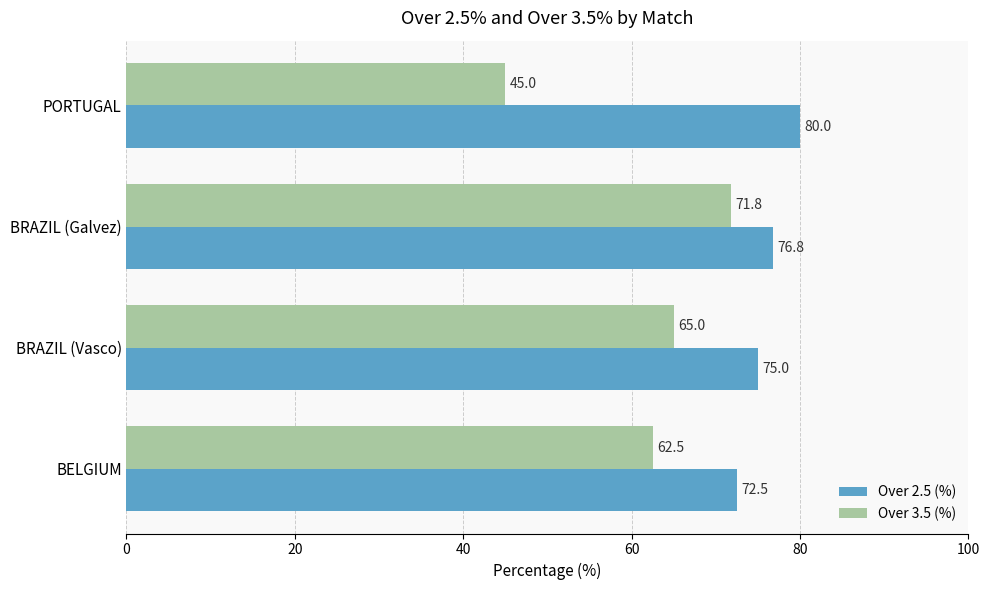

Which series changed the most between BELGIUM and PORTUGAL?

Over 3.5 (%)